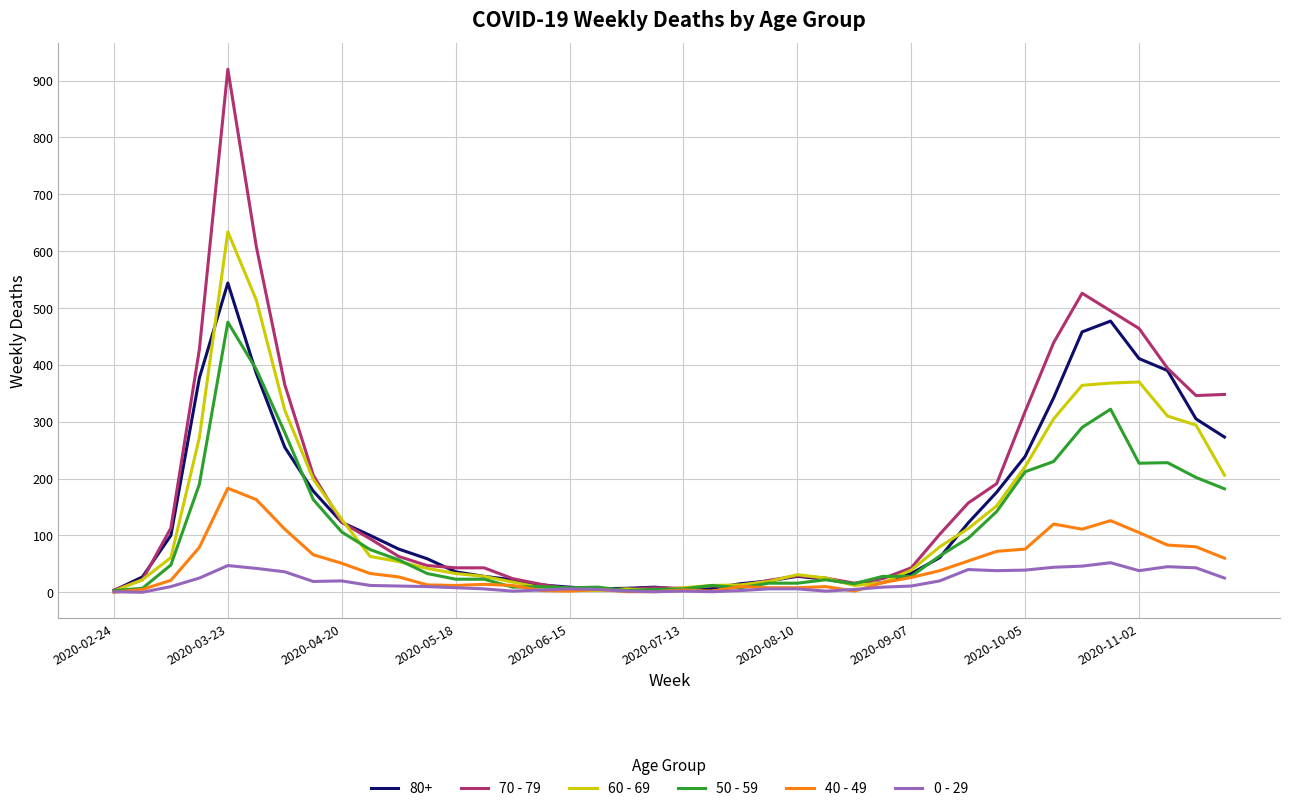

Which series has the widest spread of values?

70 - 79